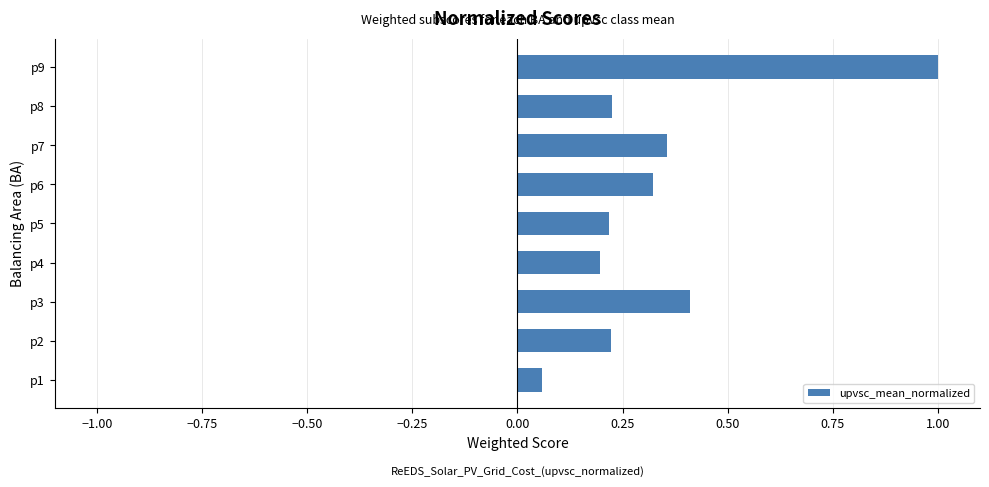

What is the sum of all values?

3.0